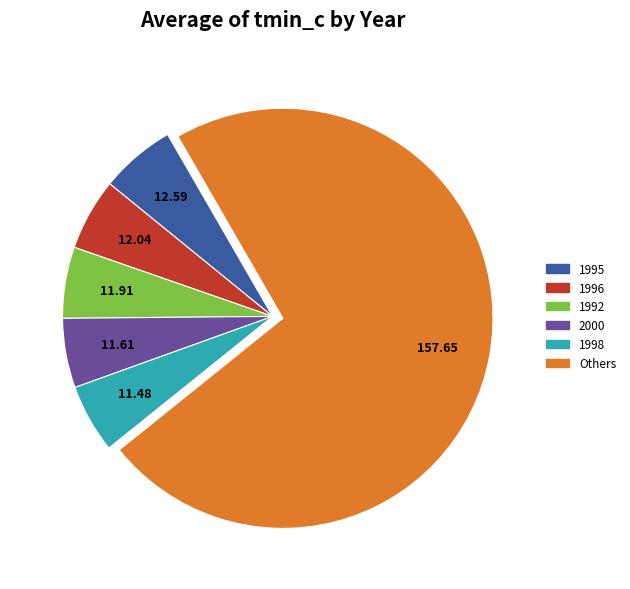

Does any single category account for the majority?

Yes